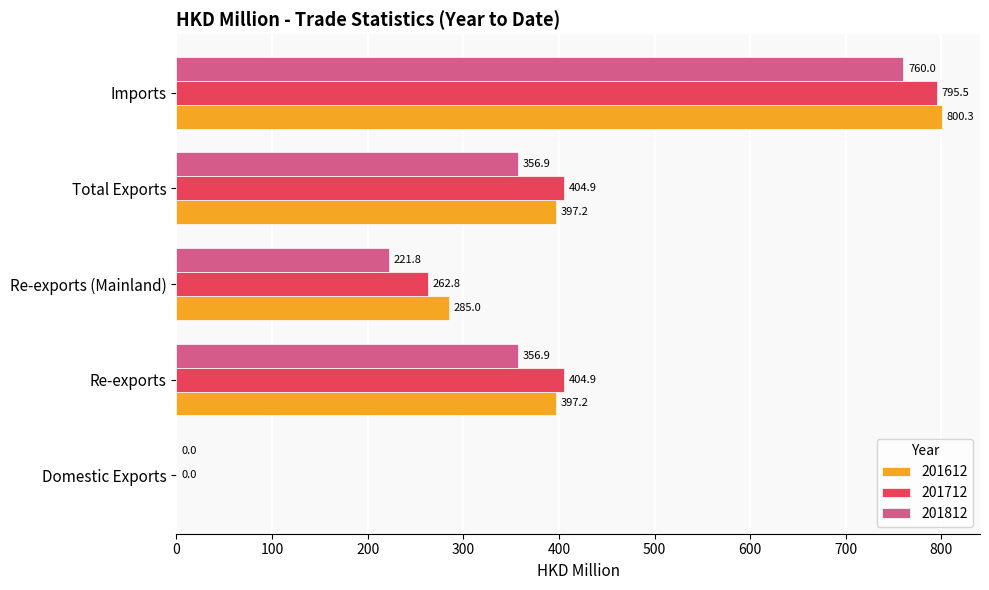

What is the maximum value for 201812?

760.0